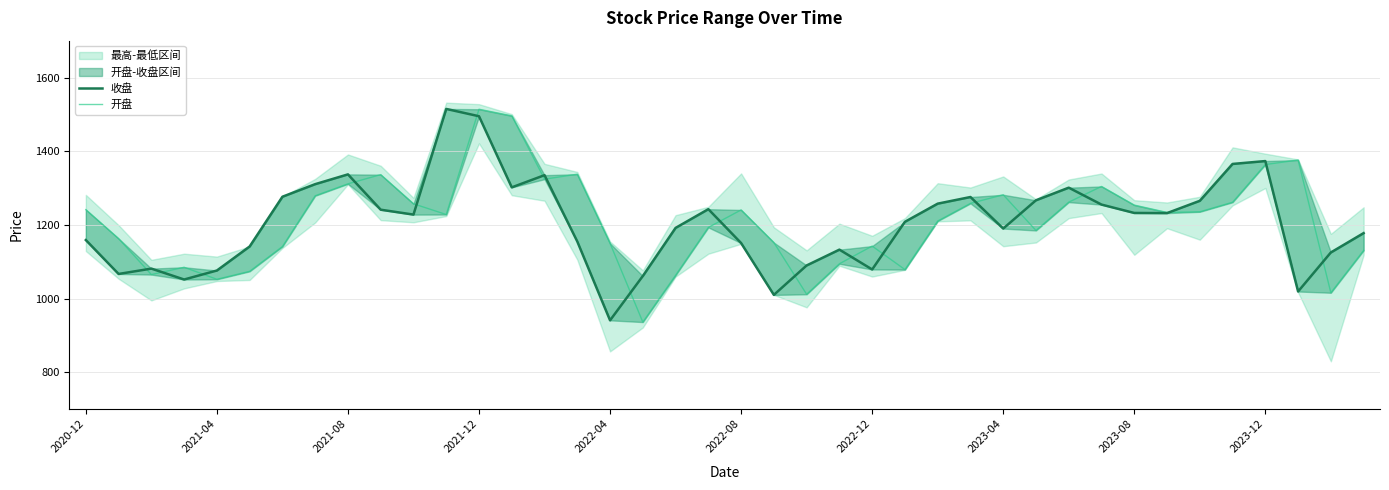

What is the sum of all 收盘 values?

48209.6